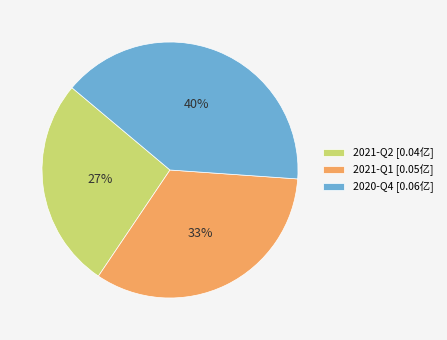

How many slices are in this pie chart?

3